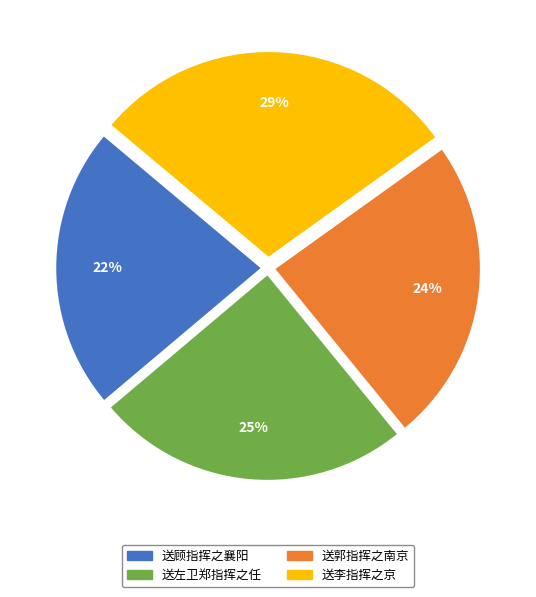

What is the smallest slice in the pie chart?

送顾指挥之襄阳